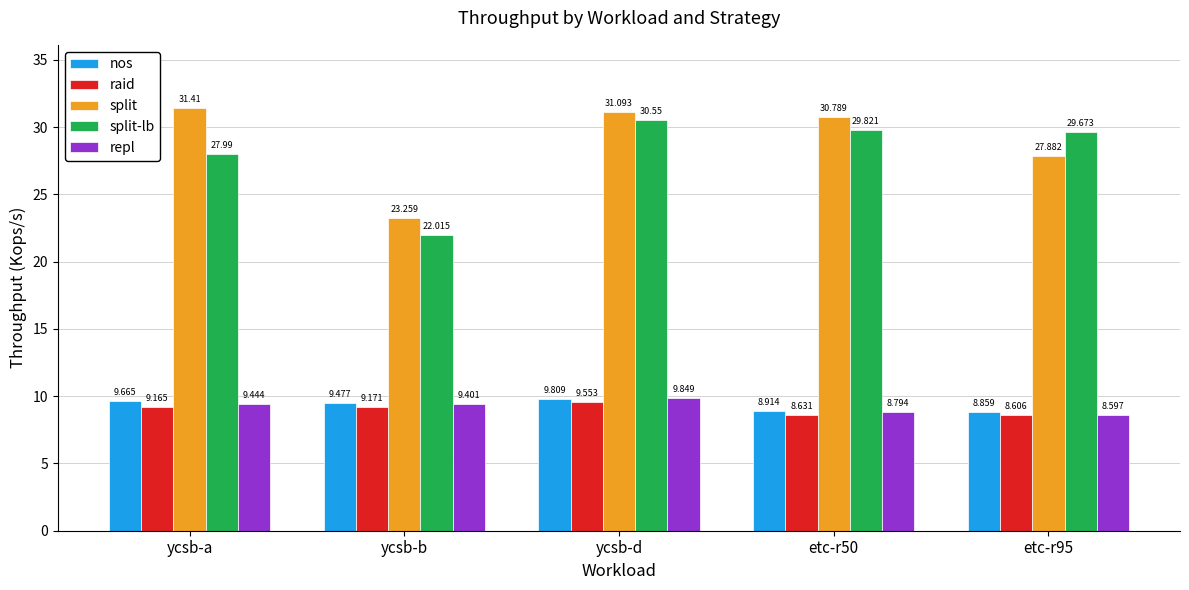

Which category has the highest value across all series?

ycsb-a